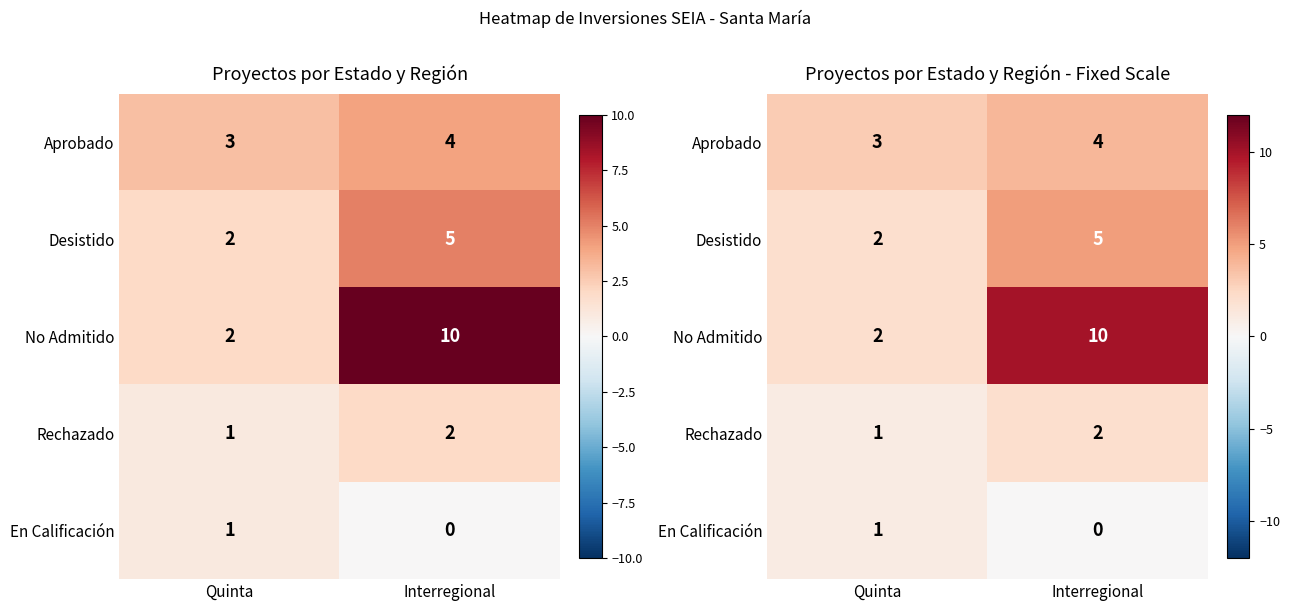

What is the sum of the Aprobado values at Quinta and Interregional?

7